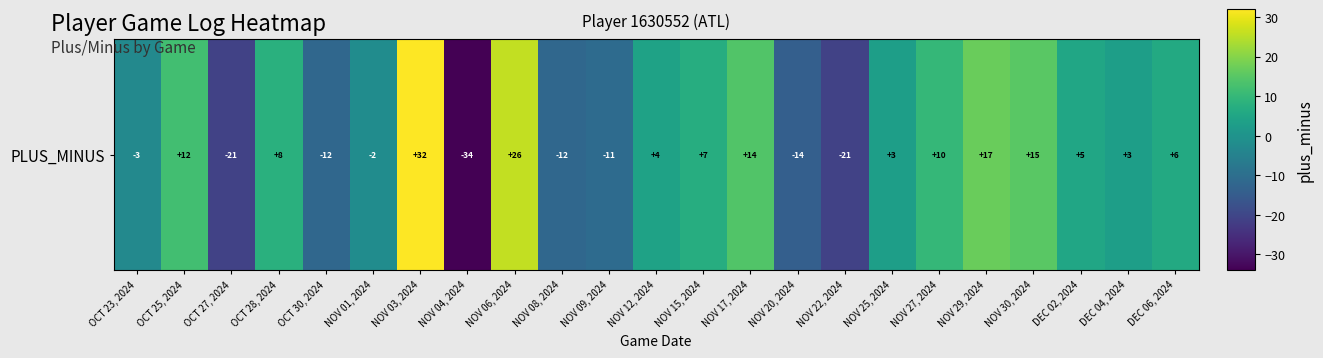

What is the sum of the values at NOV 17, 2024 and DEC 04, 2024?

17